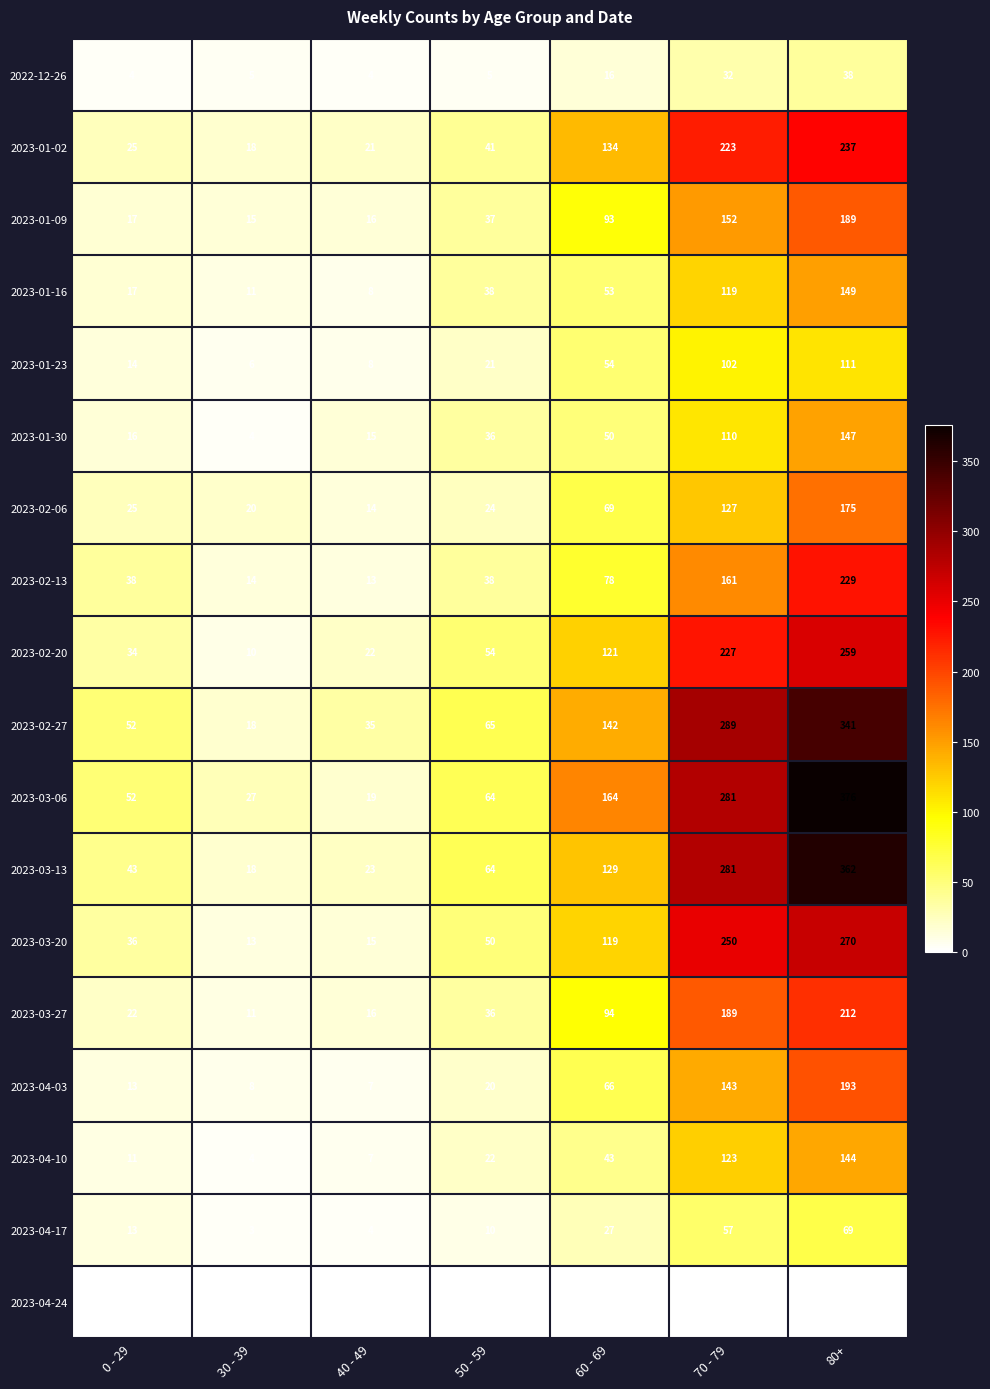

What is the difference between the second highest and minimum values in the 2023-02-13 series?

148